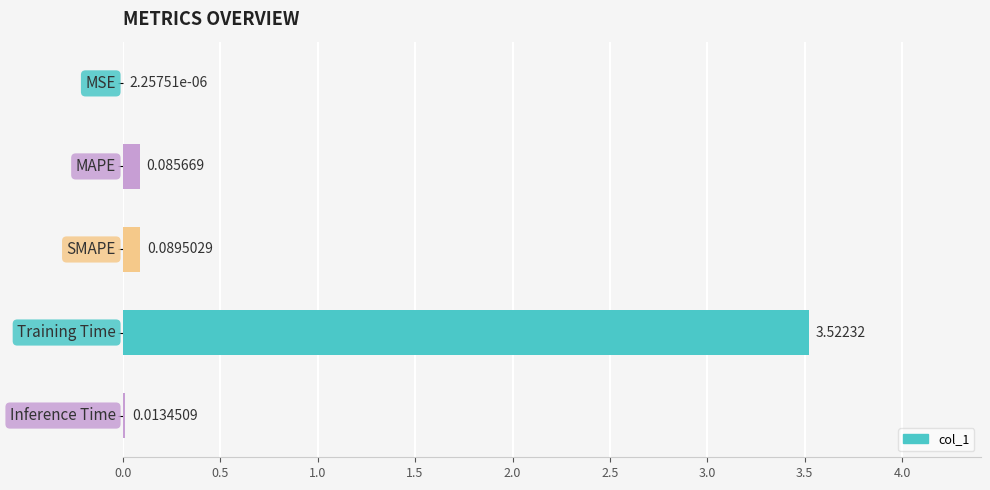

What is the sum of all values?

3.7